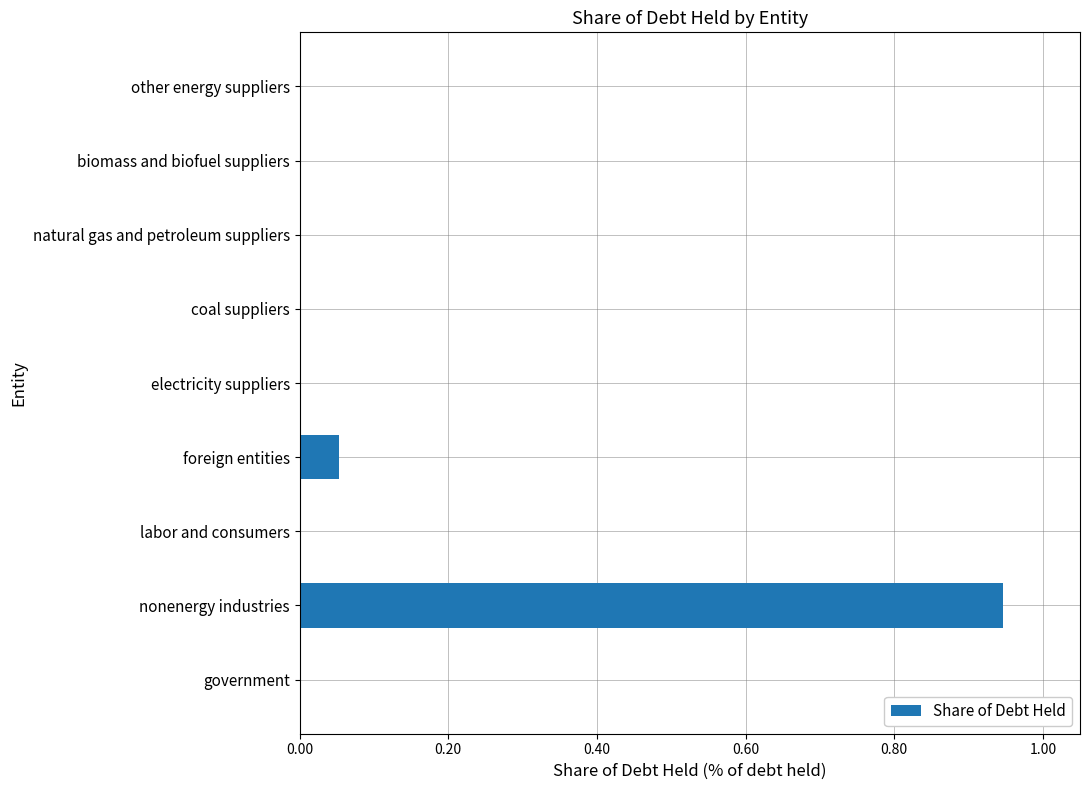

Are the bars horizontal?

Yes